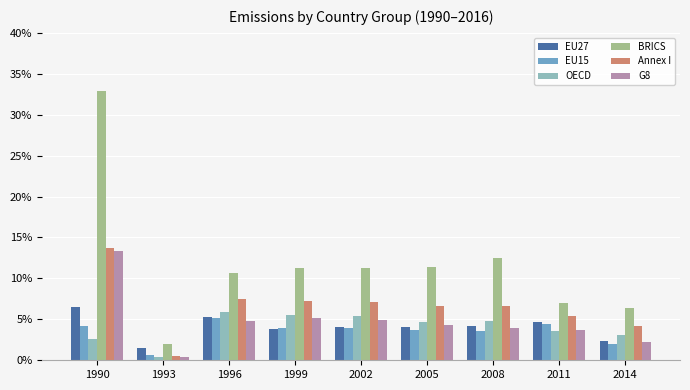

Which has a higher value, 1993 or 2002?

2002